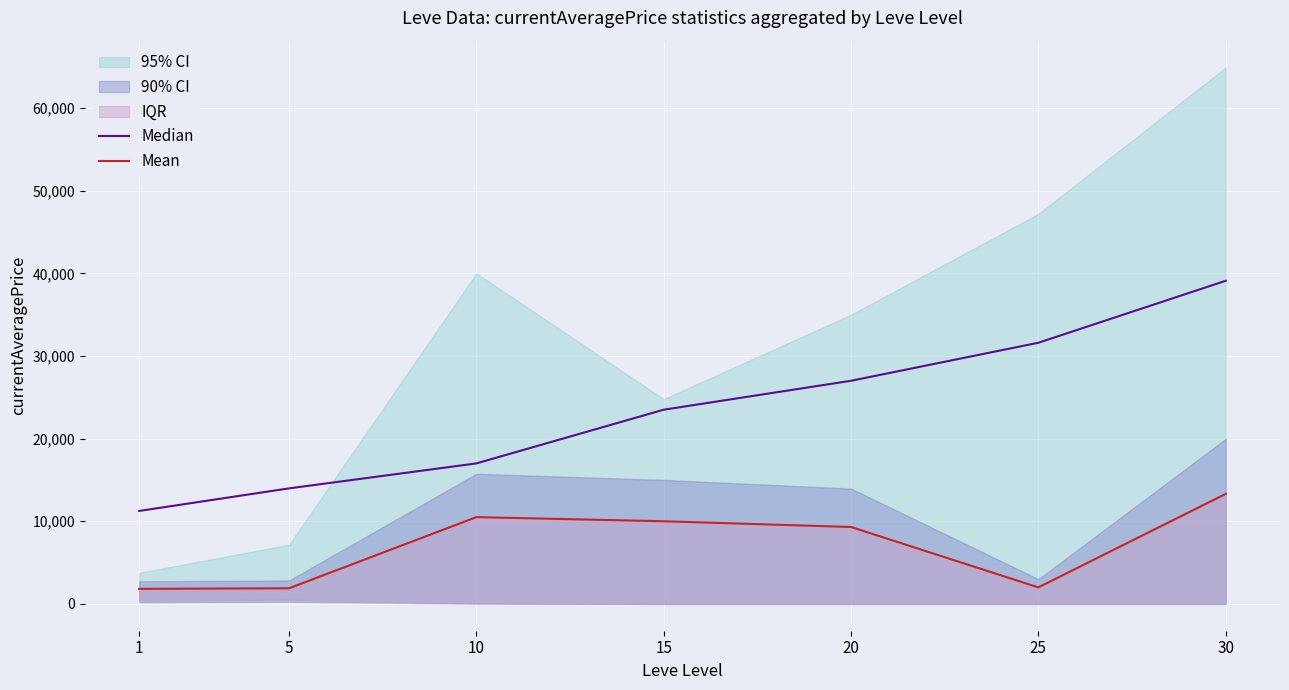

What is the difference between the Median values at 15 and 10?

6500.0